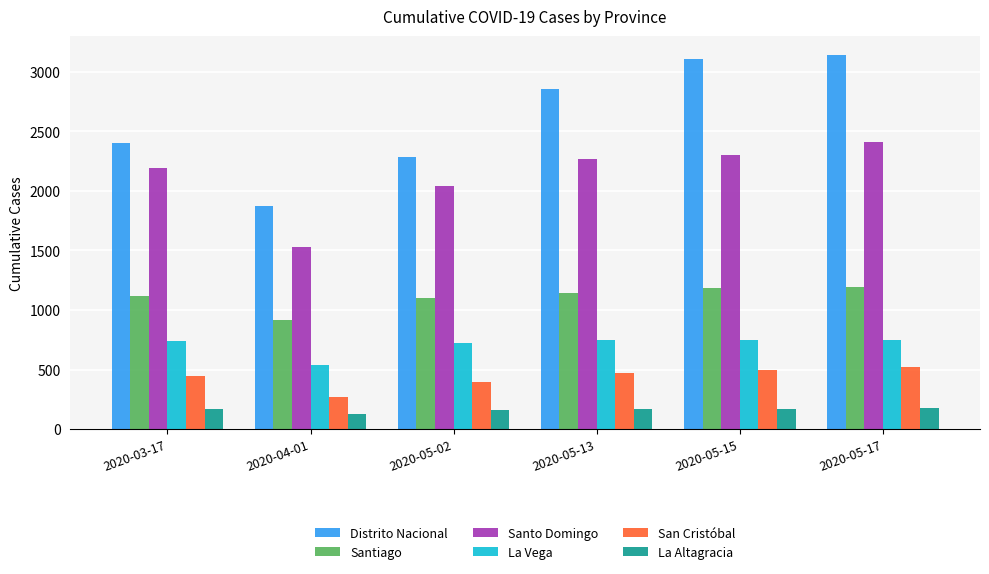

How many bars are there in total?

36